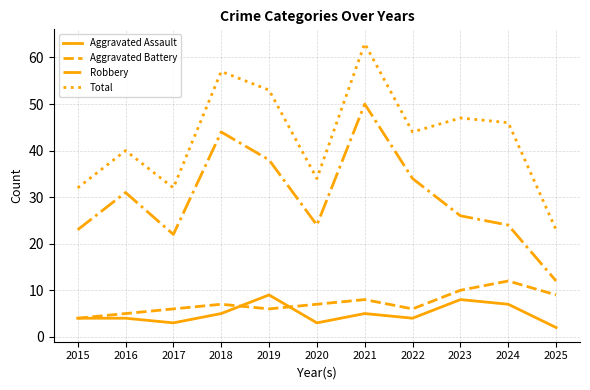

Reading right to left, list all the values displayed in this chart.

Aggravated Assault: 2	7	8	4	5	3	9	5	3	4	4
Aggravated Battery: 9	12	10	6	8	7	6	7	6	5	4
Robbery: 12	24	26	34	50	24	38	44	22	31	23
Total: 23	46	47	44	63	34	53	57	32	40	32